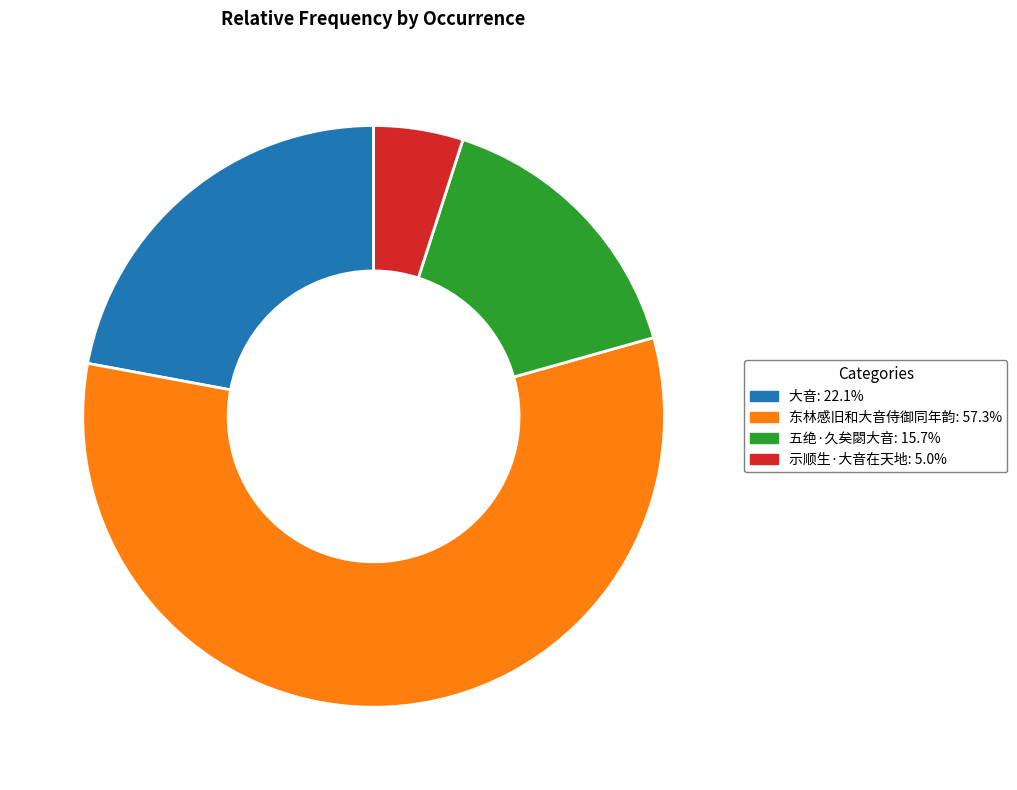

What is the majority slice?

东林感旧和大音侍御同年韵